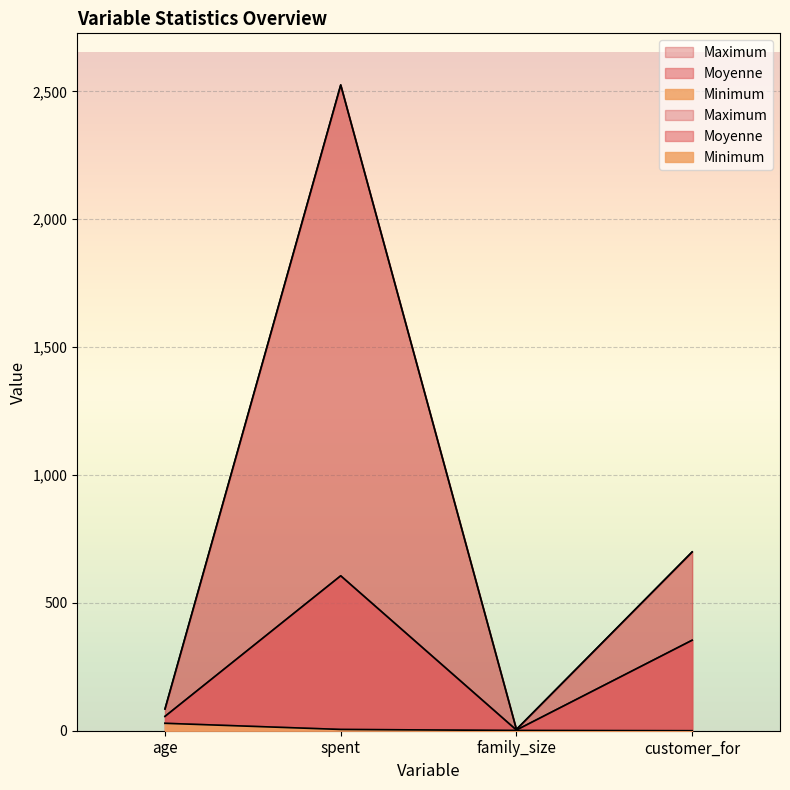

Is the value of Minimum at age greater than the value of Moyenne at customer_for?

No